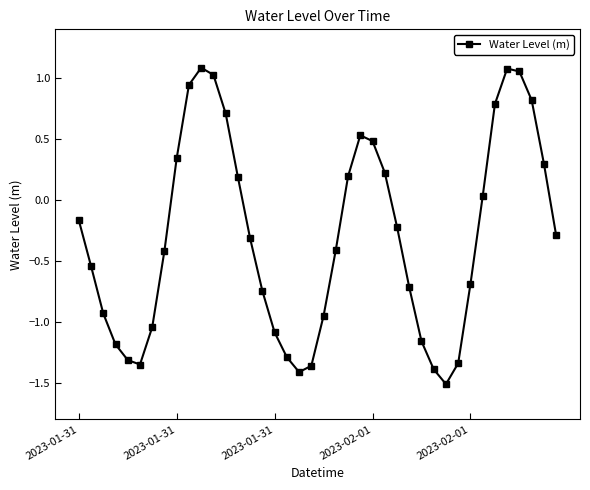

How many series are shown in this chart?

1